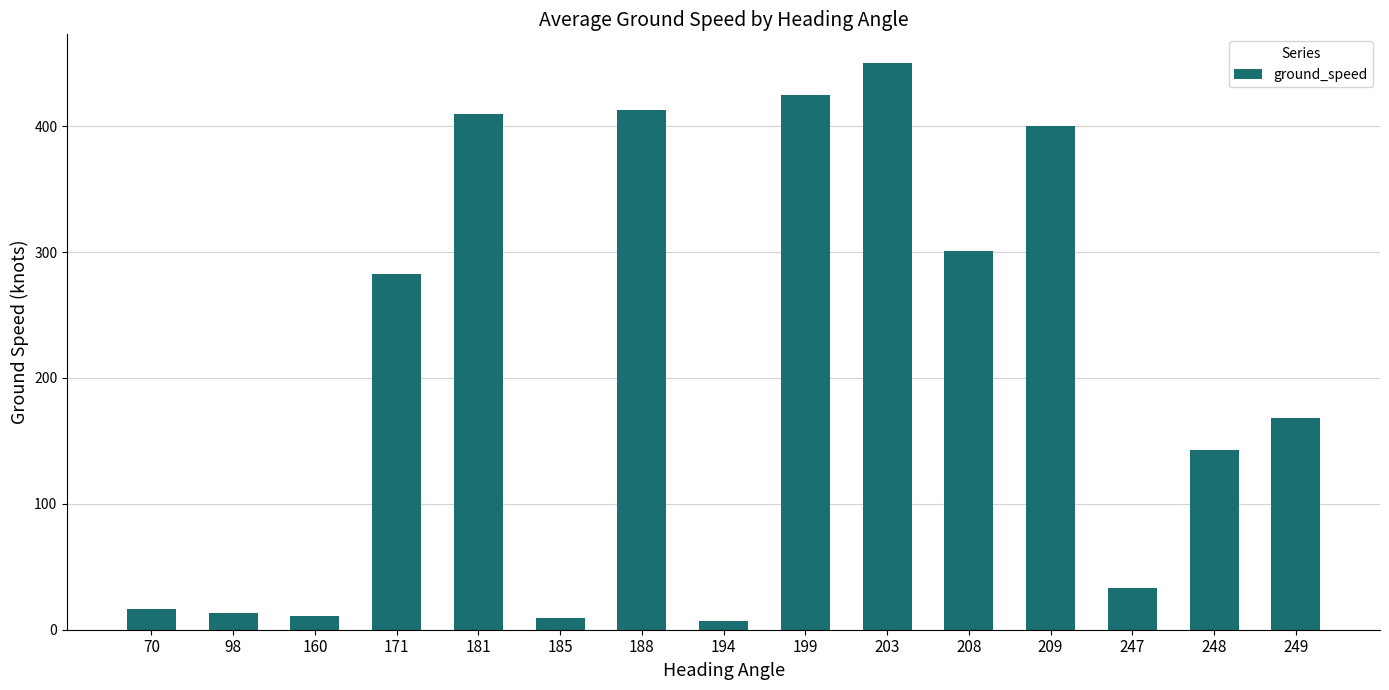

Count the number of data series in this chart.

1